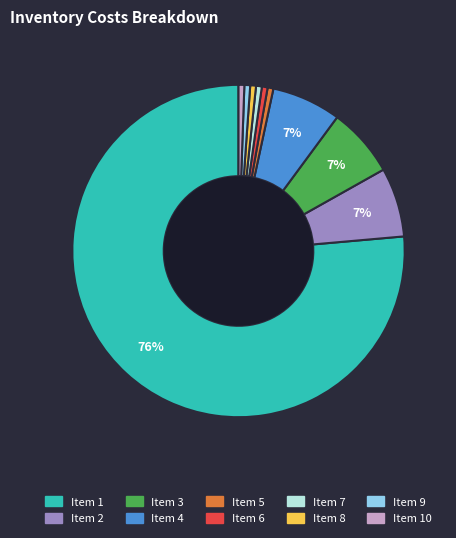

Does any single category account for the majority?

Yes